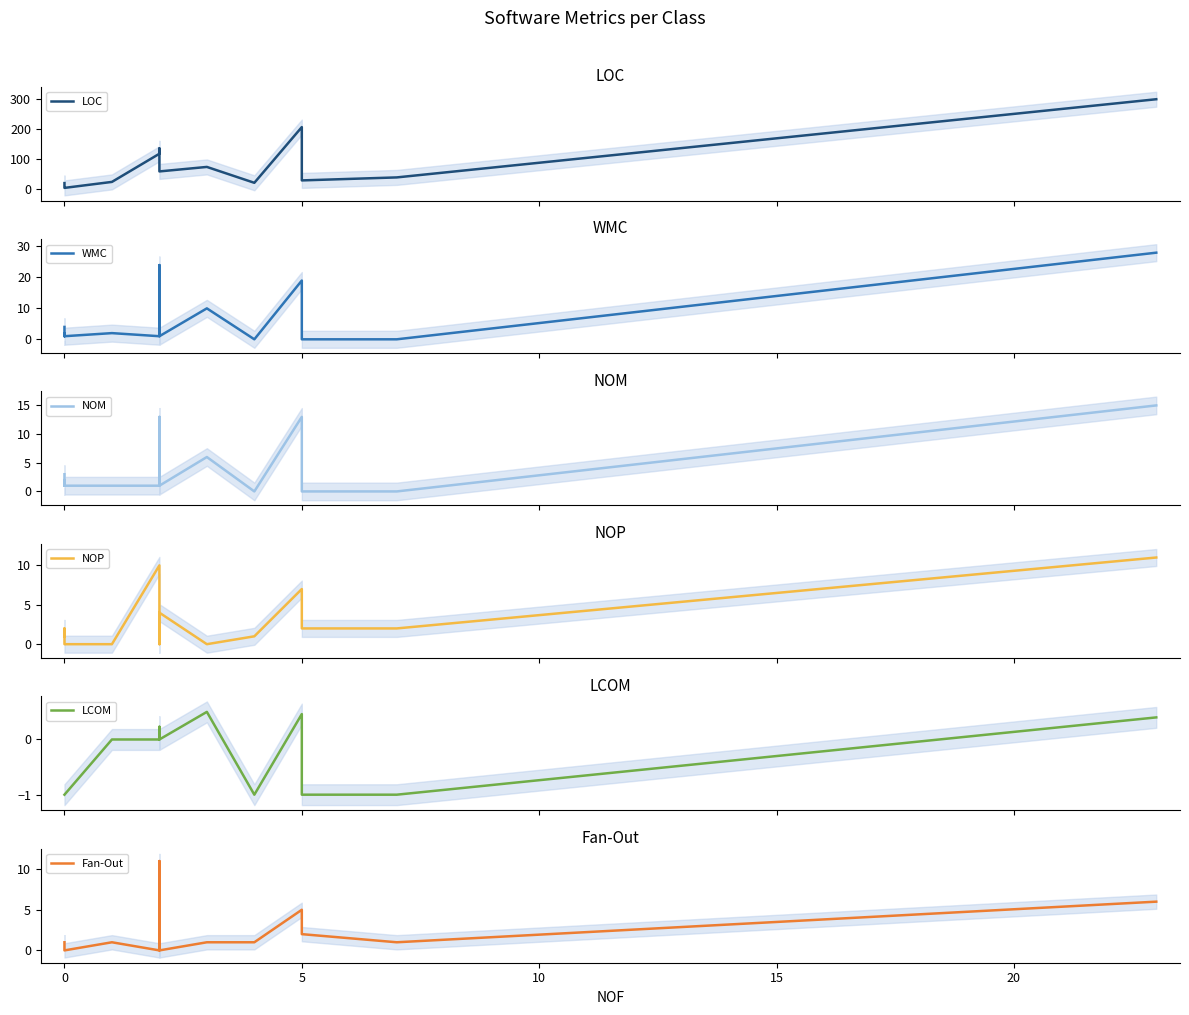

What is the difference between the highest and lowest values at 0?

11.0